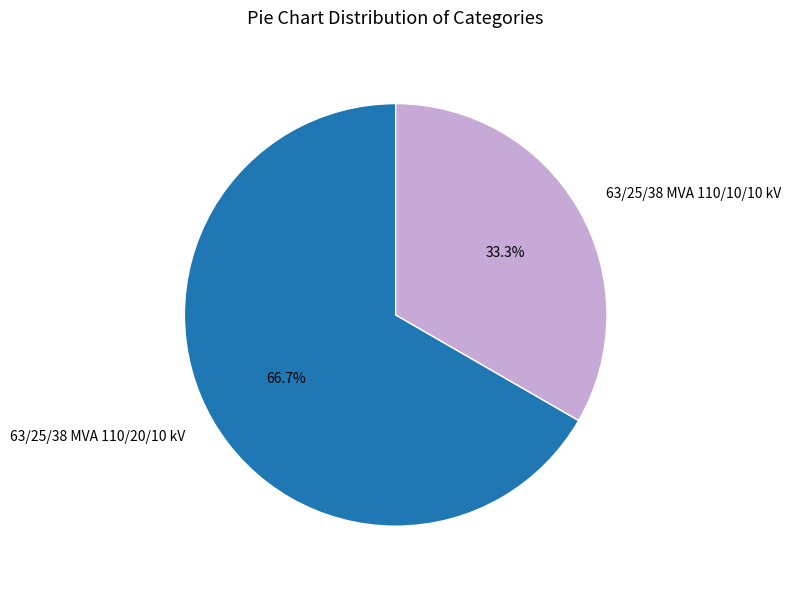

Rank the categories by value from lowest to highest.

63/25/38 MVA 110/10/10 kV, 63/25/38 MVA 110/20/10 kV